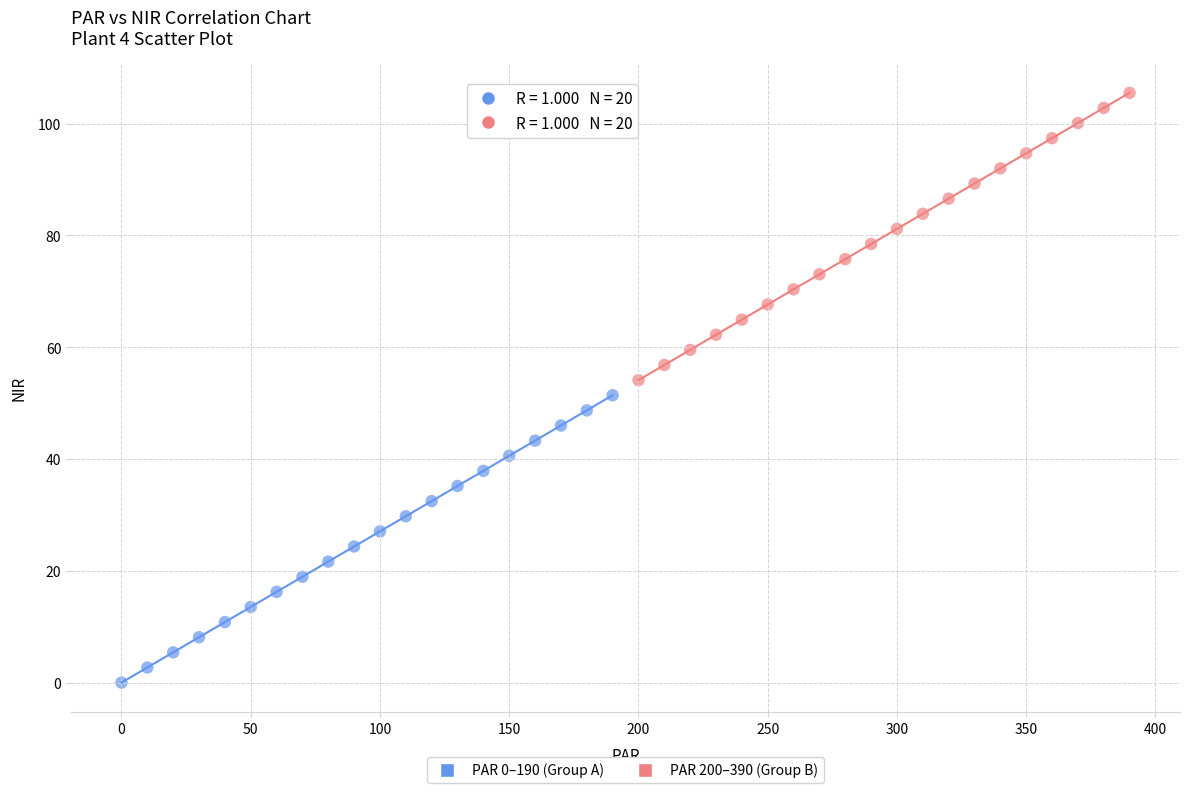

Which series contains the highest Y value?

PAR 200–390 (Group B)